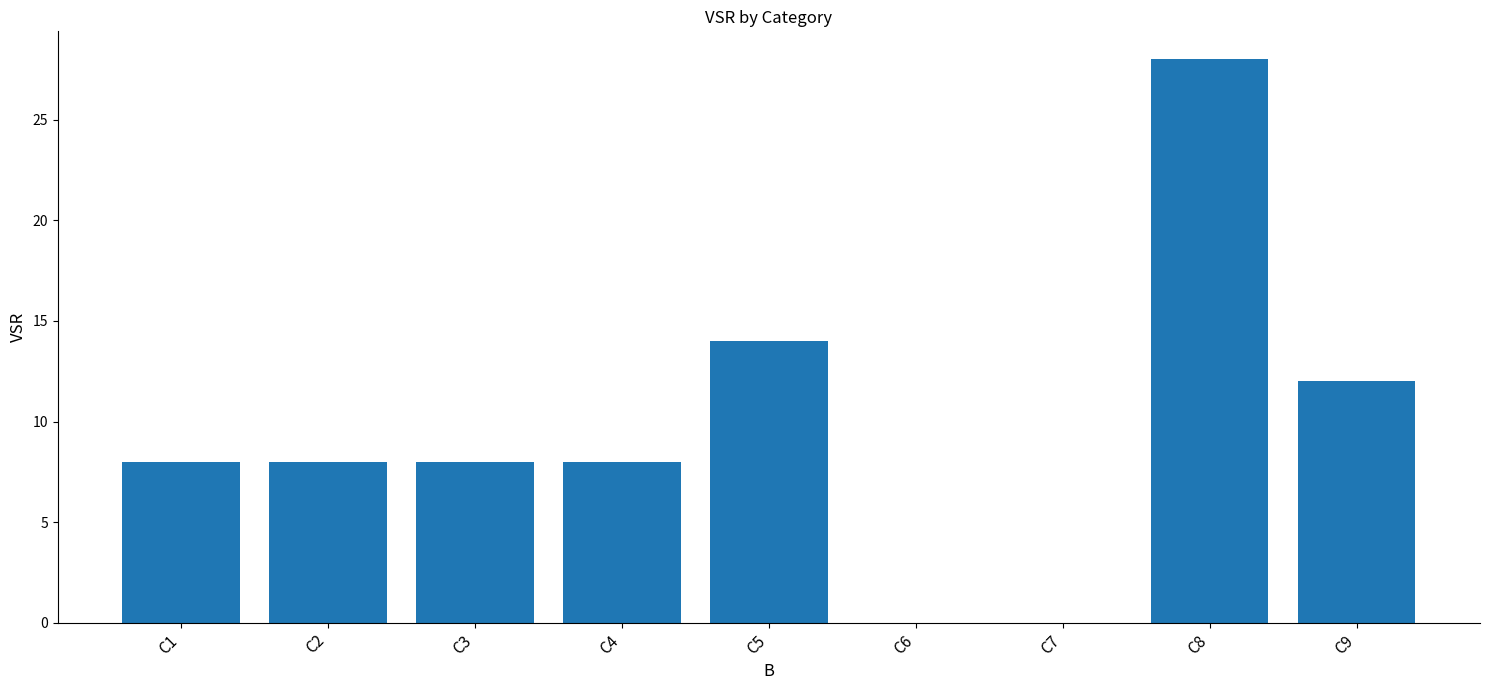

Where is the data nearest to the value 14?

C5